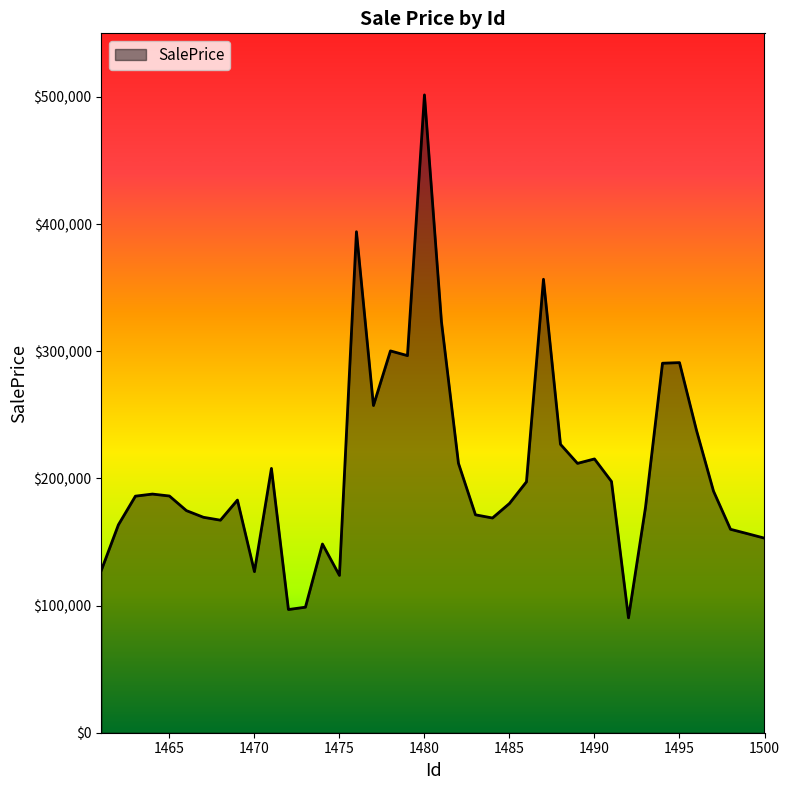

What is the maximum value shown in the chart?

501577.2